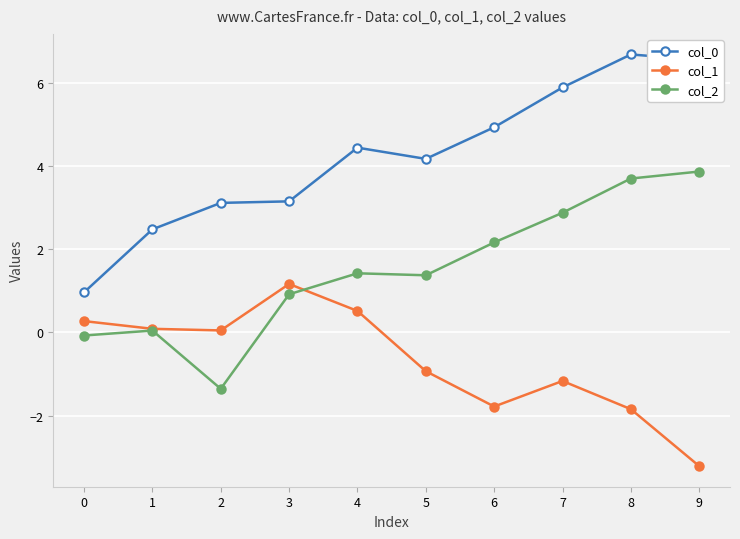

The col_2 series shows 2.9 at 7. True or false?

True